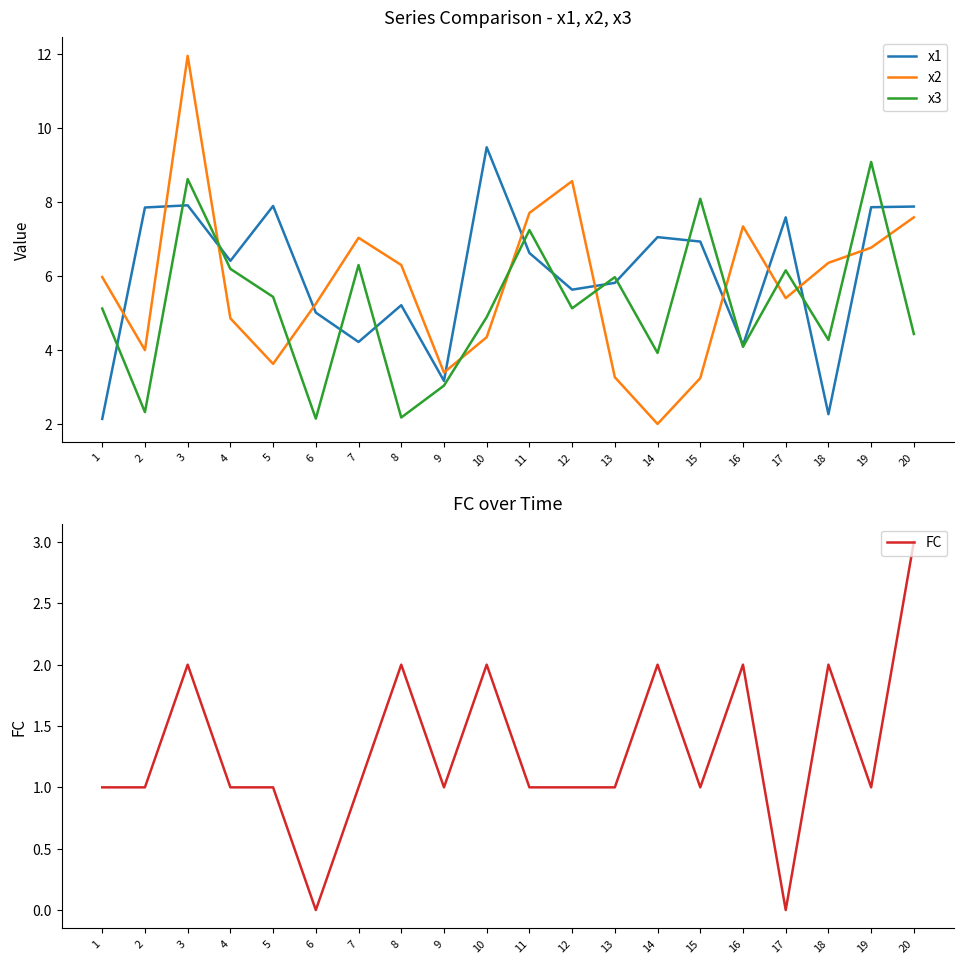

True or false: x2 and FC cross at least once.

False